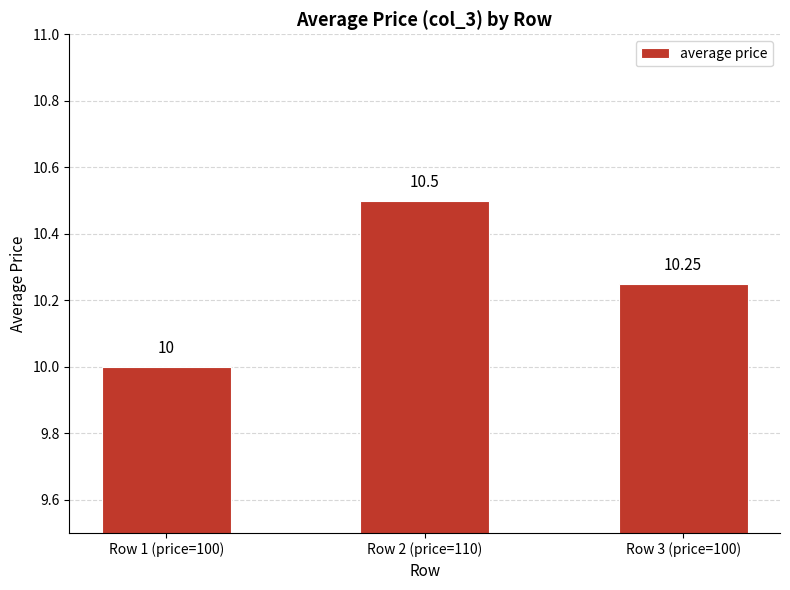

Rank the categories by value from highest to lowest.

Row 2 (price=110), Row 3 (price=100), Row 1 (price=100)